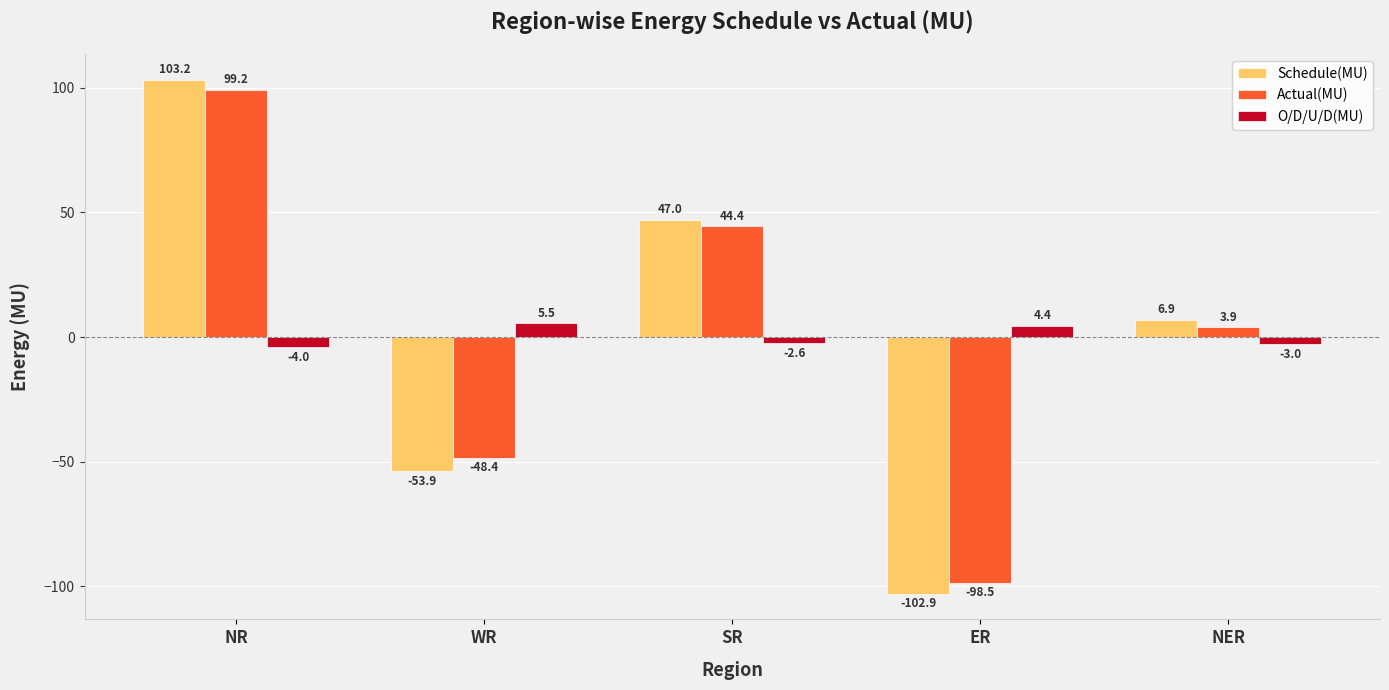

What position from the right is WR?

4